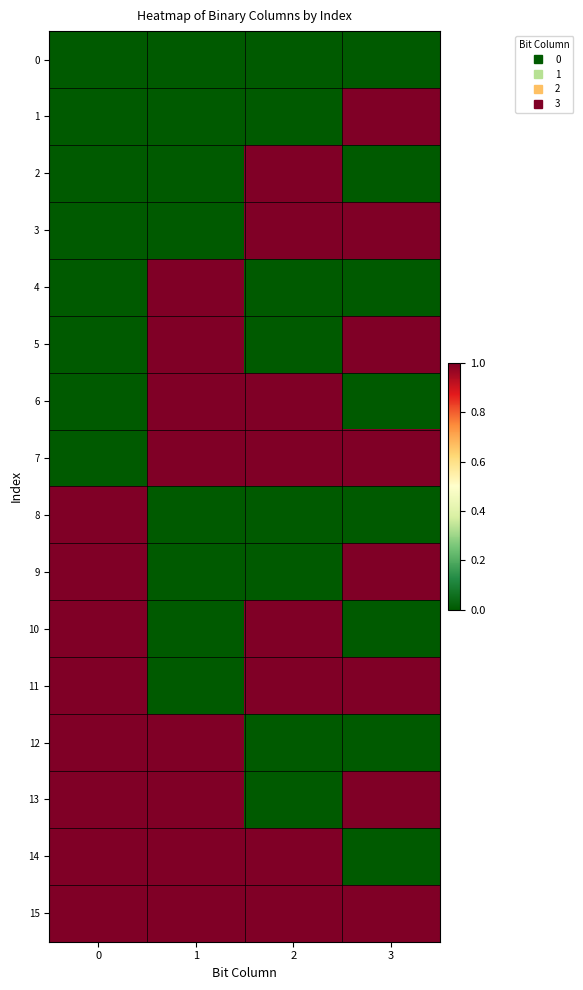

What is the greatest value displayed?

1